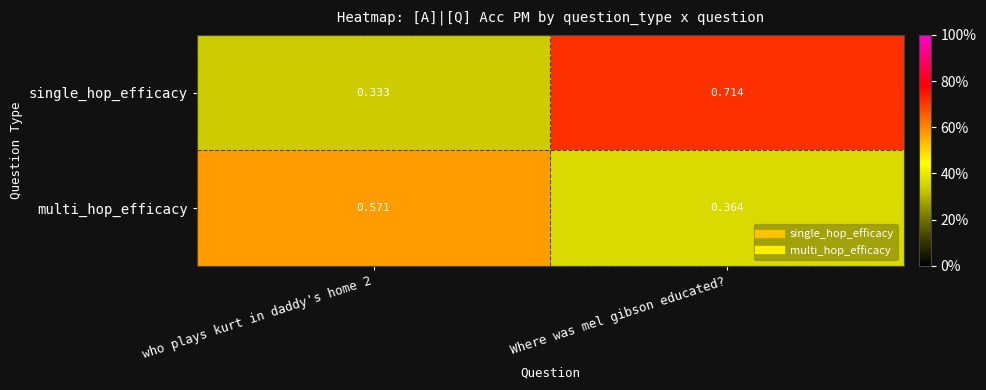

Which series changed the most between who plays kurt in daddy's home 2 and Where was mel gibson educated??

single_hop_efficacy